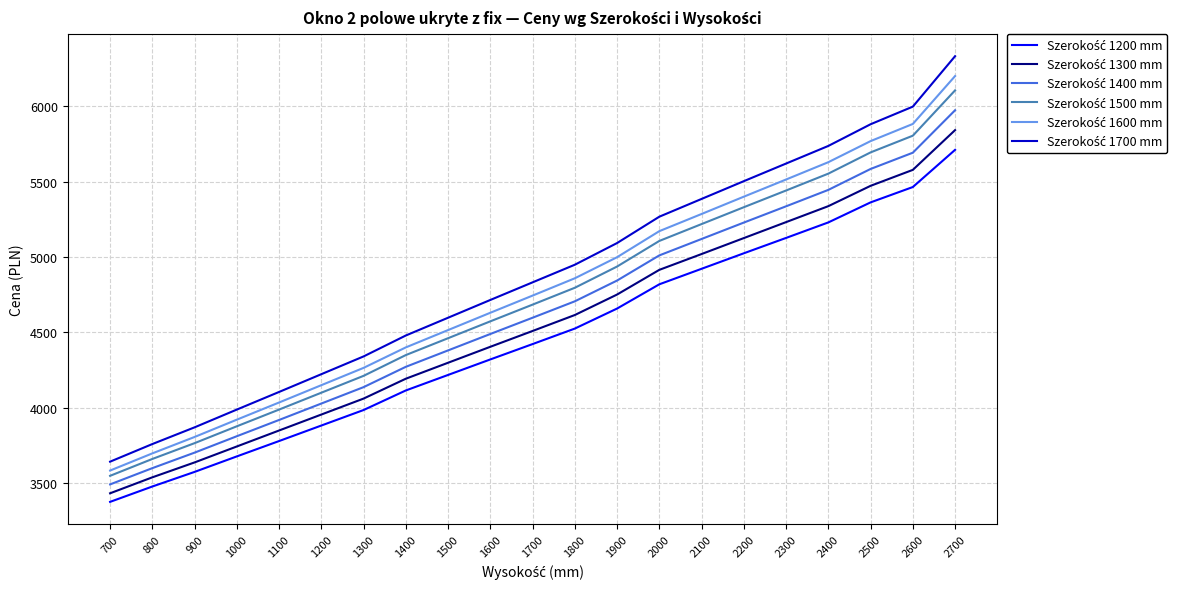

At which category is the sum across all series the highest?

2700